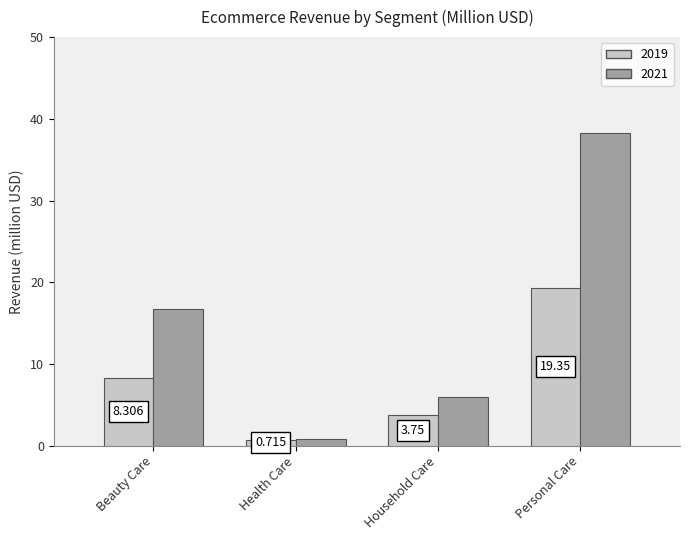

How many data points in 2021 are less than 16?

2